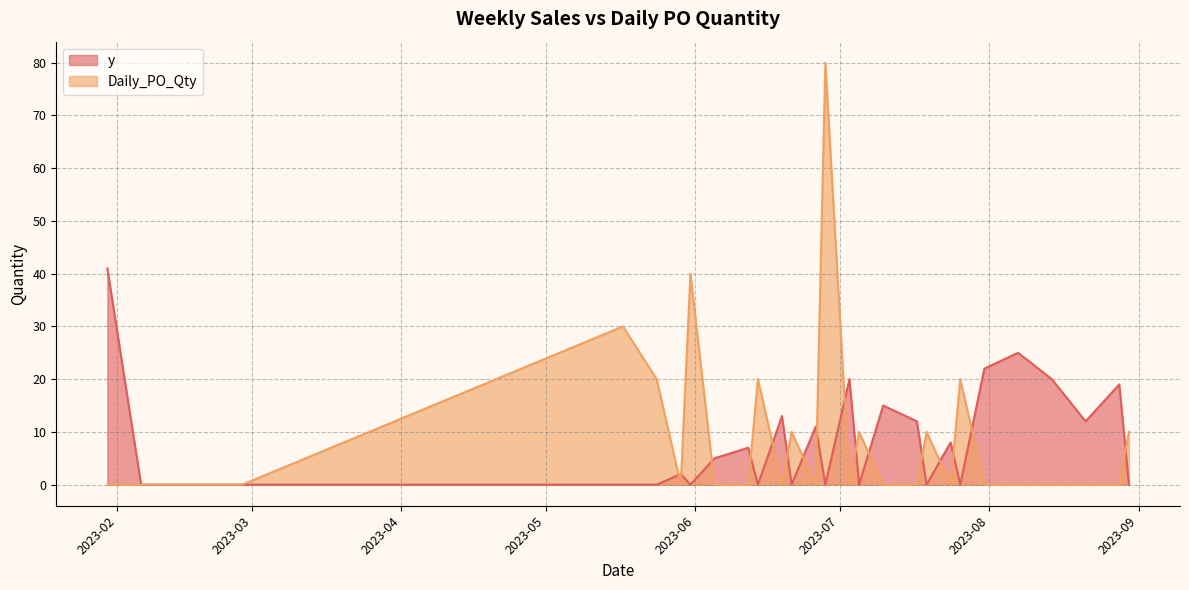

What is the total value across all series at 2023-06-28?

80